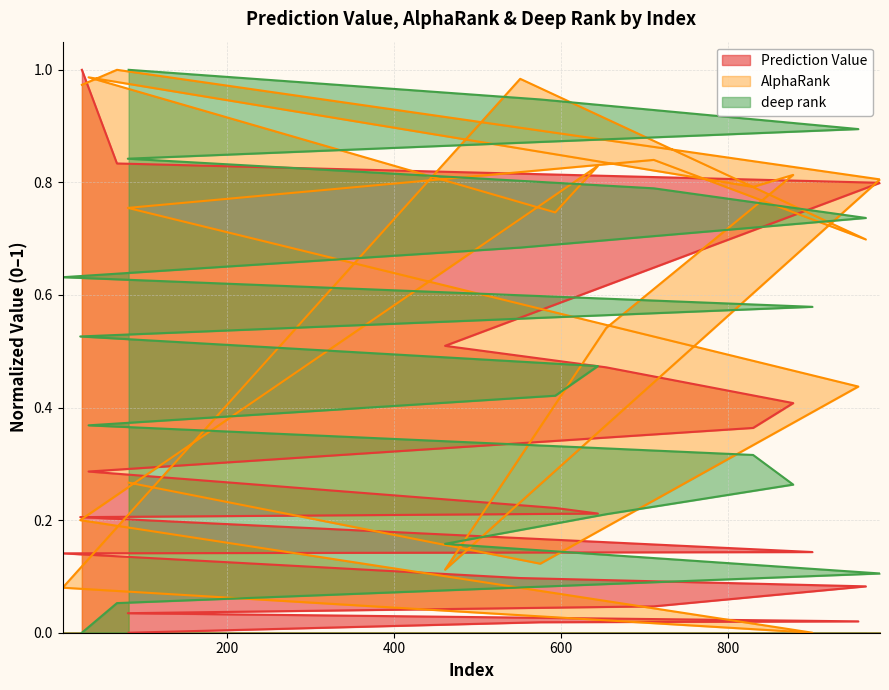

How many values in Prediction Value are above zero?

19